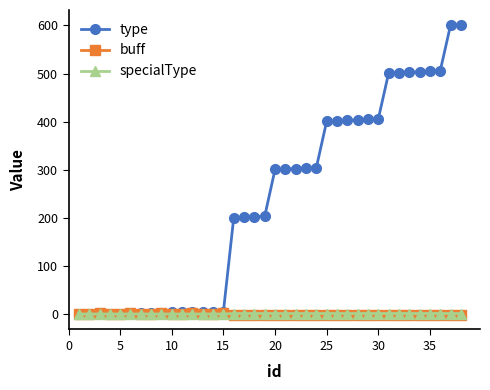

Which series has the widest spread of values?

type